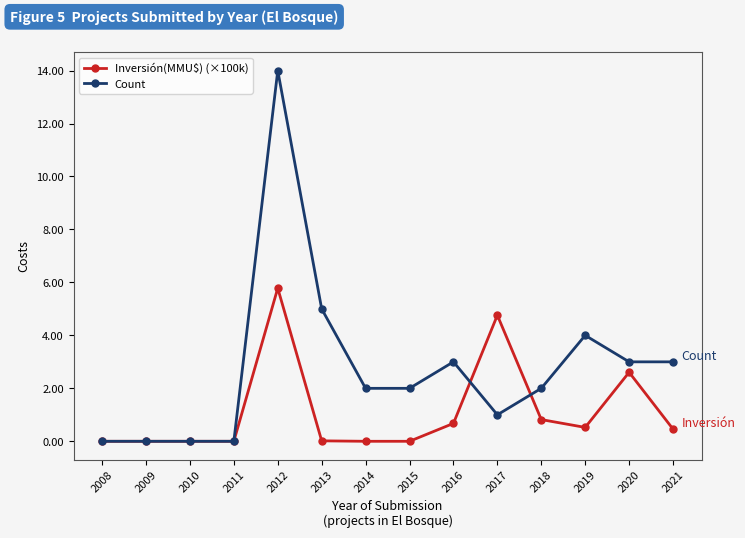

The Inversión(MMU$) (×100k) series shows 5.8 at 2012. True or false?

True